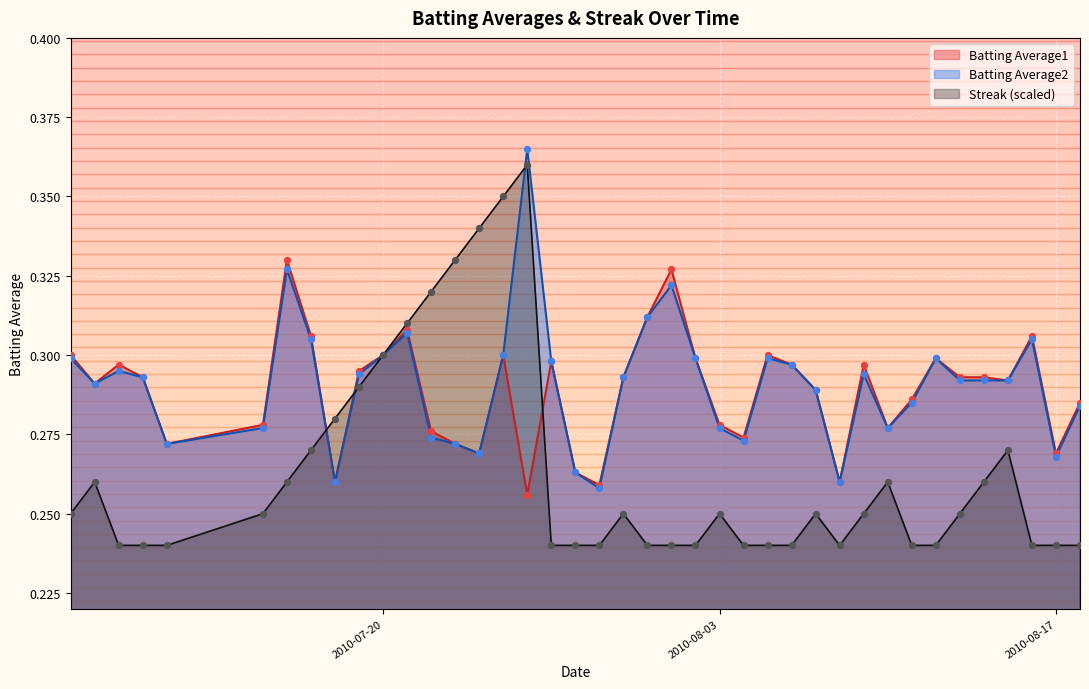

Which series reaches the maximum Y coordinate?

Batting Average2